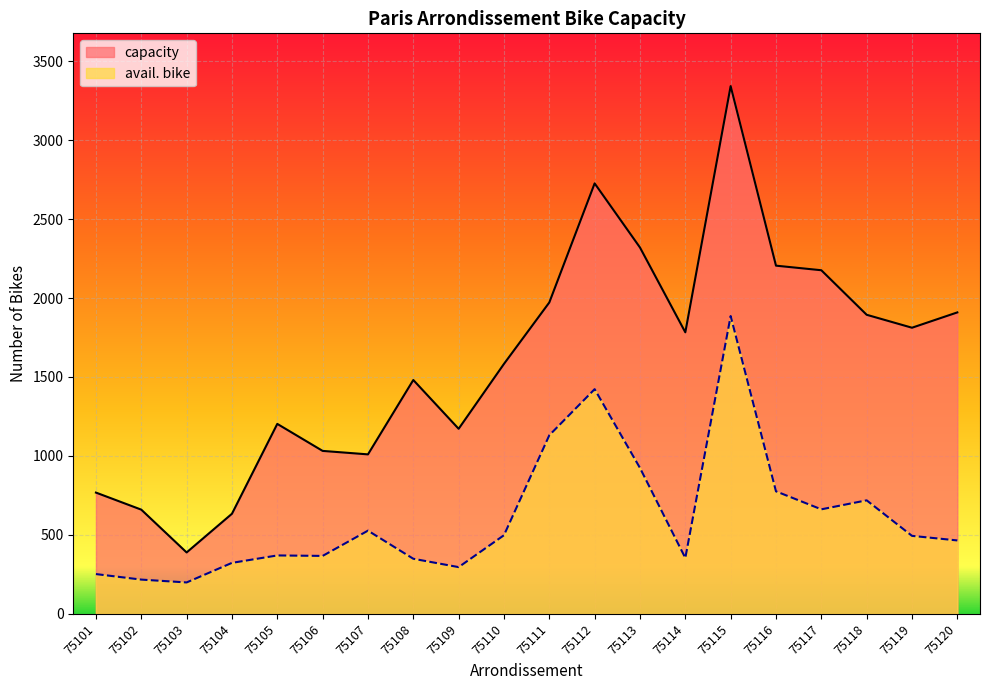

How many lines are shown in the chart?

2